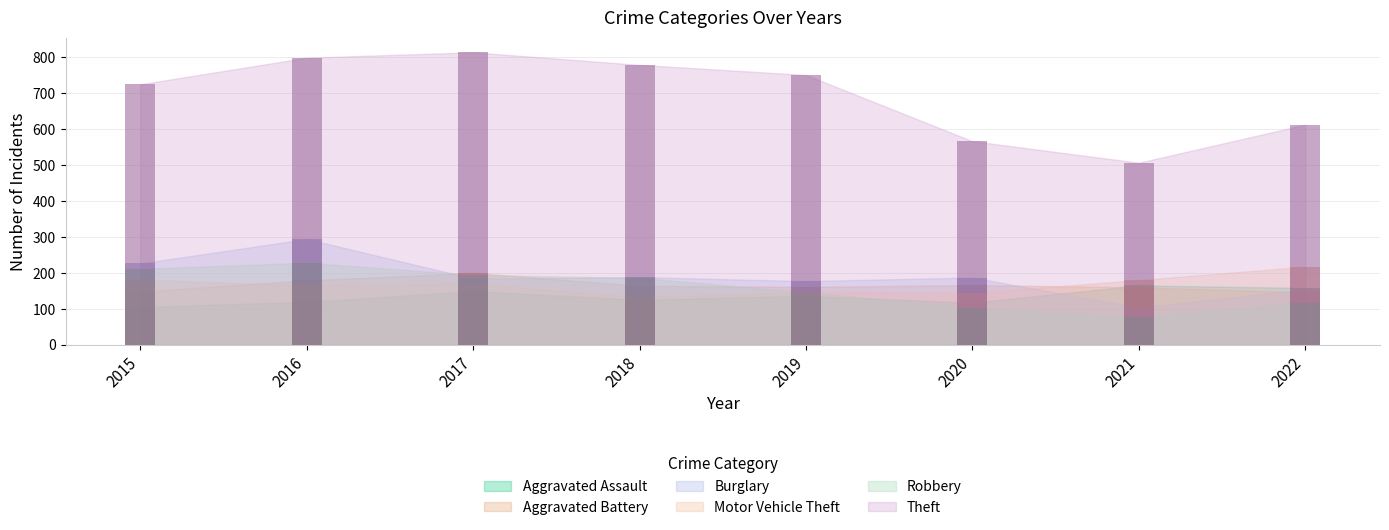

What is the difference between the highest and lowest values at 2021?

428